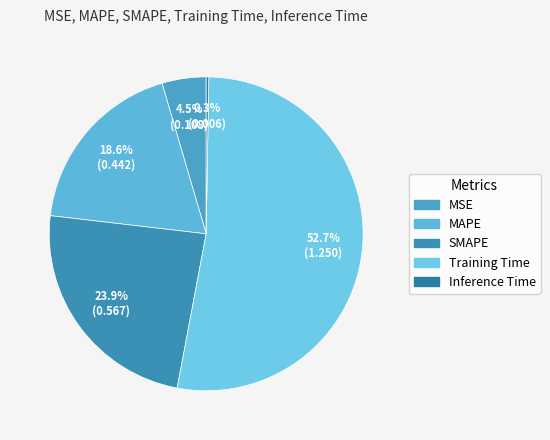

How many segments does this pie chart have?

5